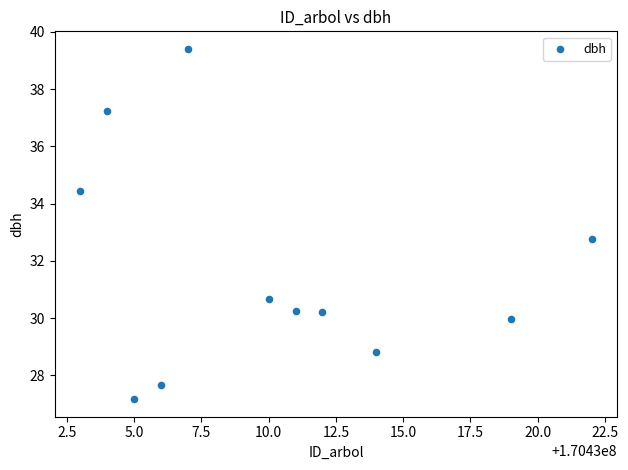

What Y value in the scatter plot is closest to 33?

32.8